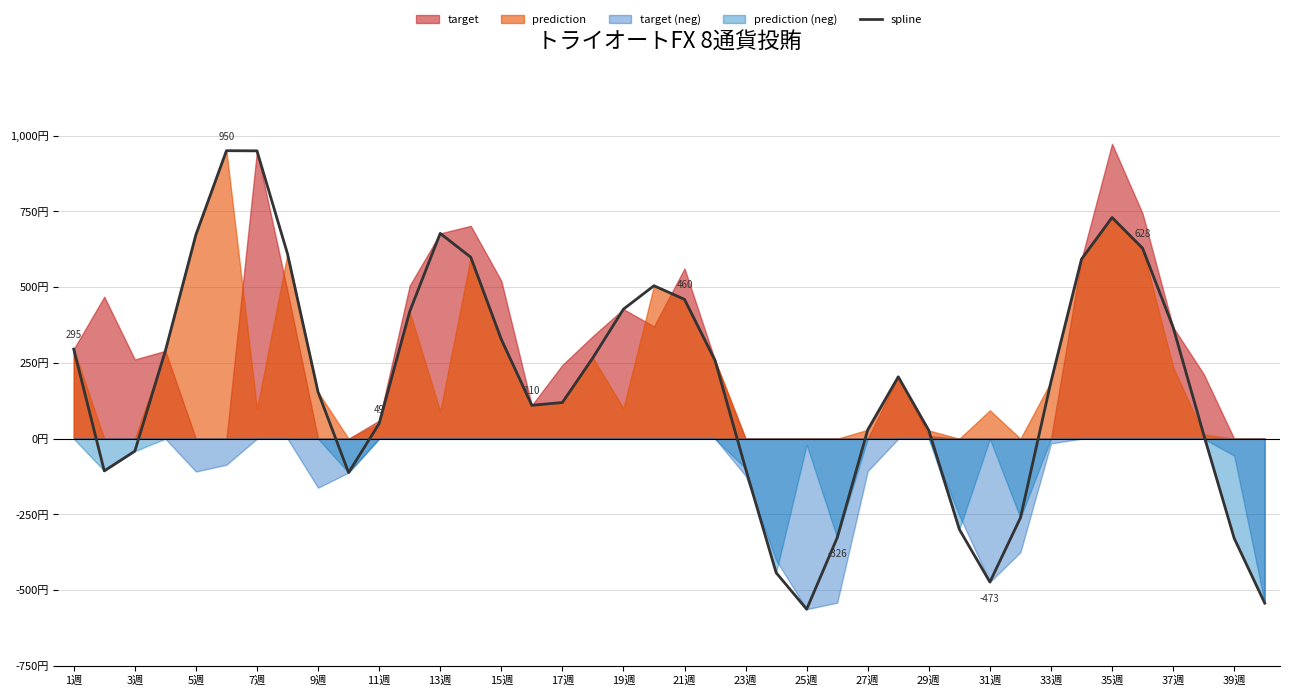

True or false: the data has more than 0 interior local peaks.

True